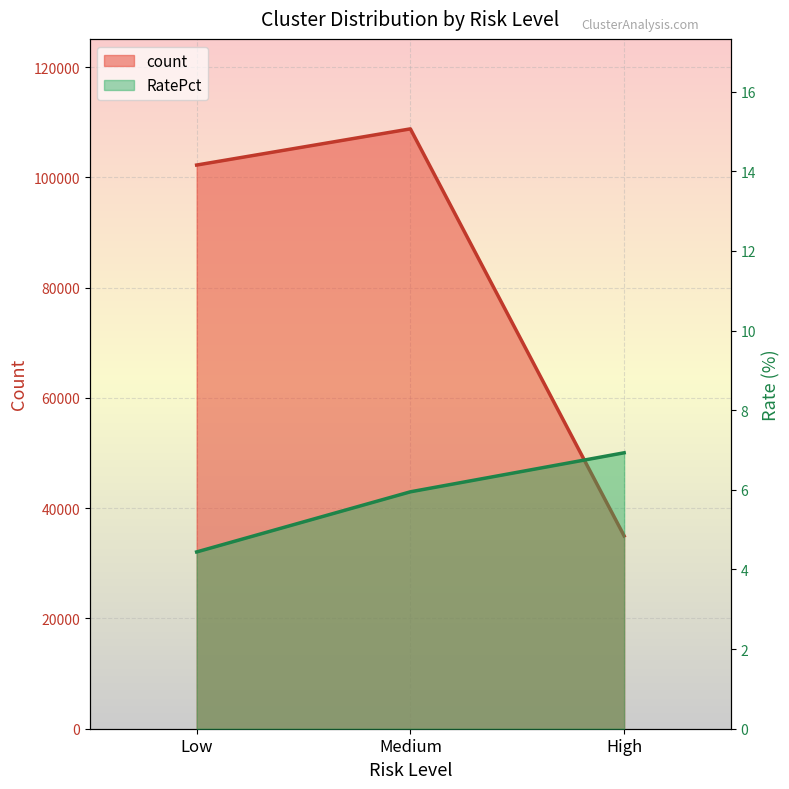

What is the approximate value of RatePct at High?

6.9